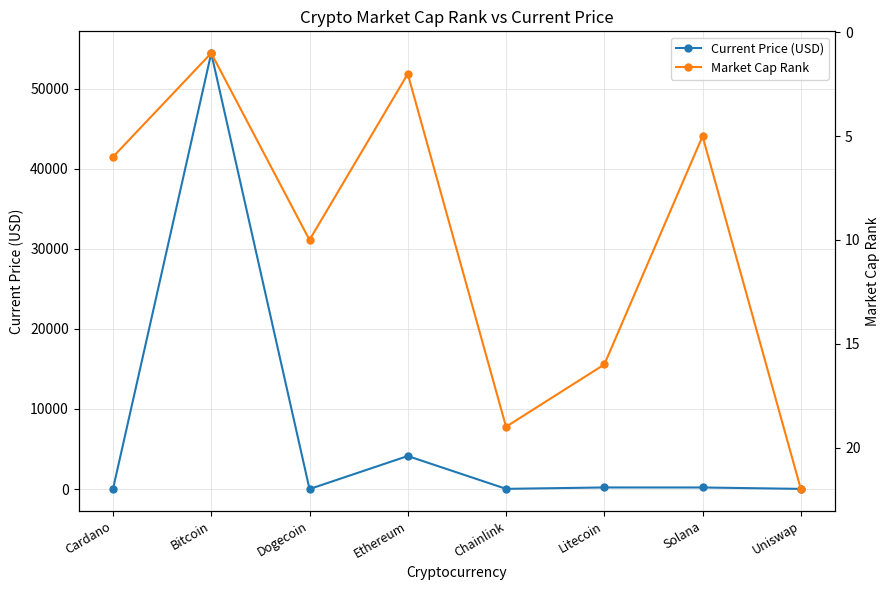

At which label is Market Cap Rank closest to 11?

Dogecoin